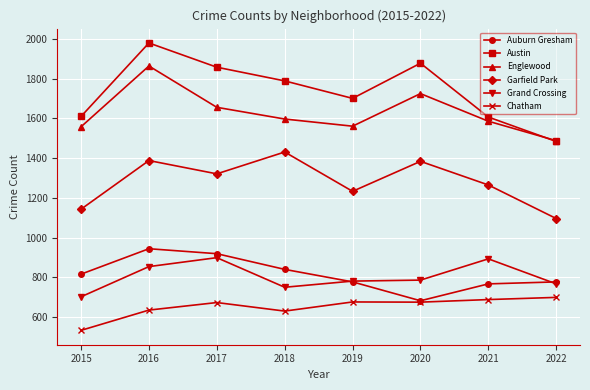

How many lines are shown in the chart?

6